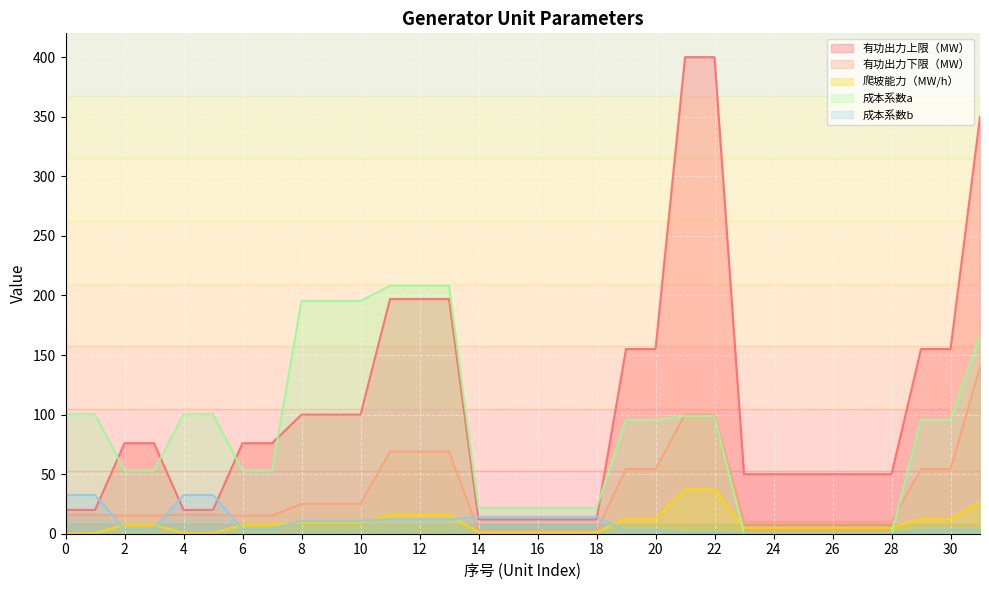

At which label does 有功出力上限（MW） reach its minimum?

14